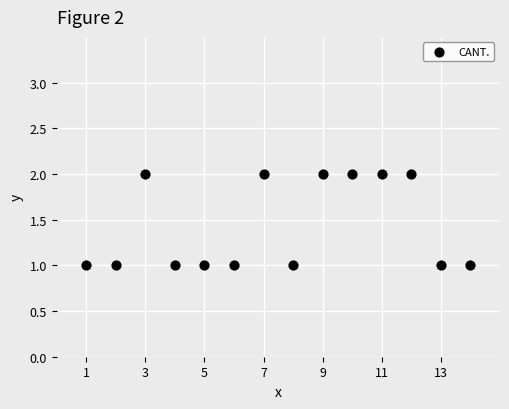

What is the range of X values (max minus min)?

13